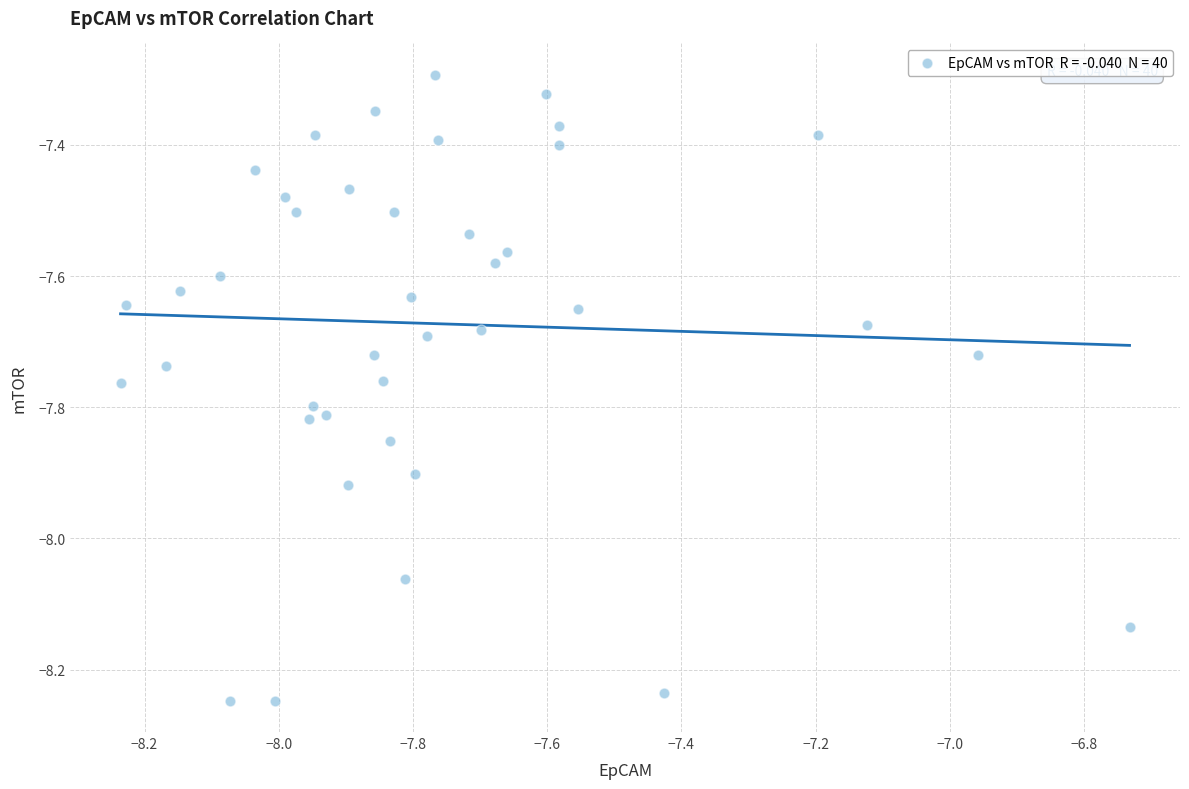

What is the range of Y values (max minus min)?

1.0